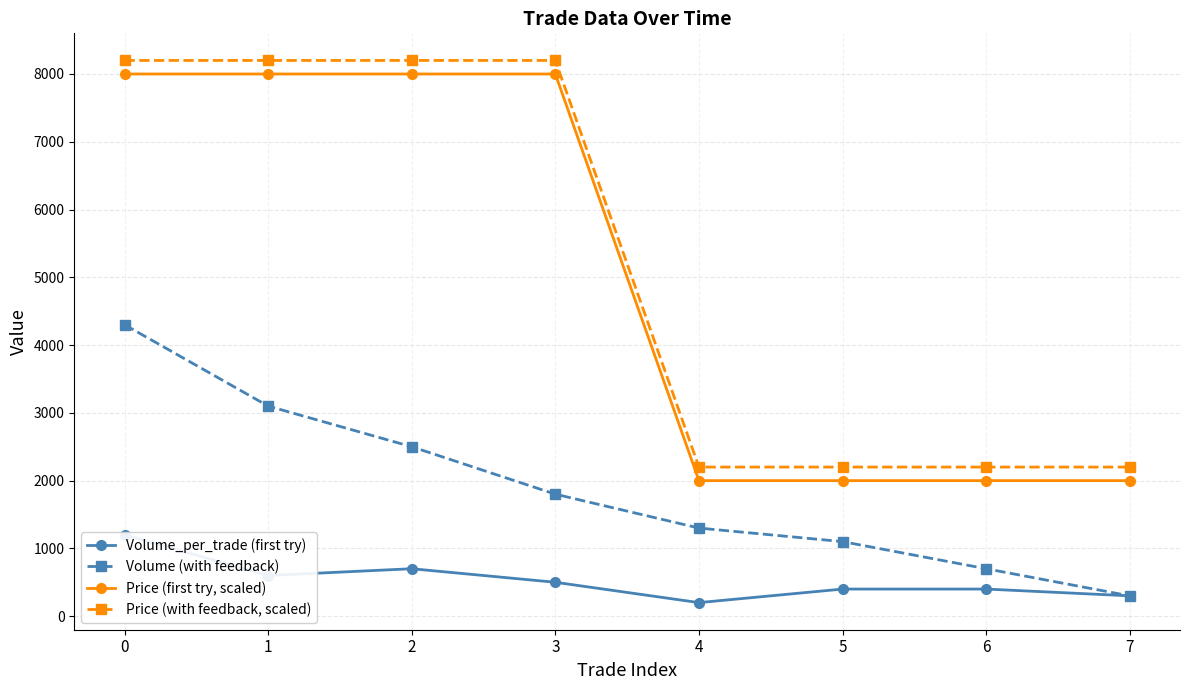

Which label corresponds to the smallest value in the chart?

4